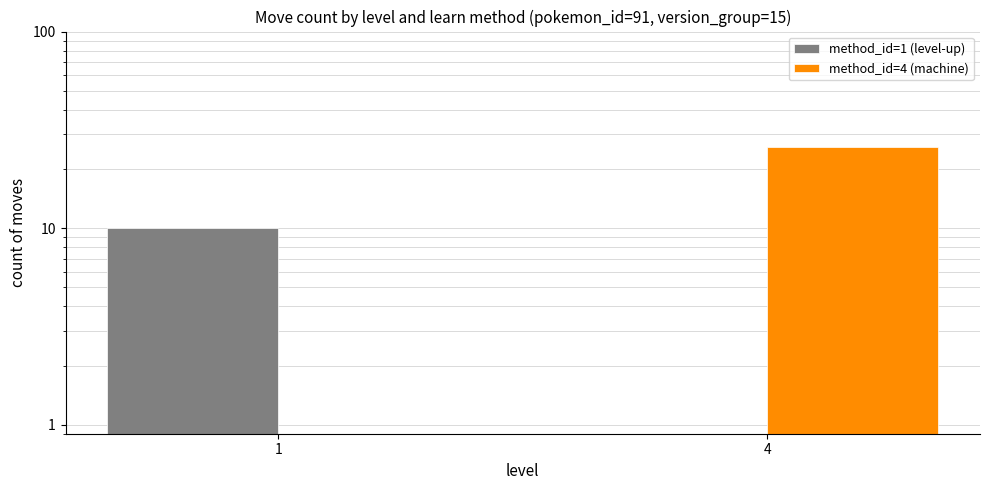

Reading left to right, what are all the values shown in this chart?

method_id=1 (level-up): 1=10	4=0
method_id=4 (machine): 1=0	4=26